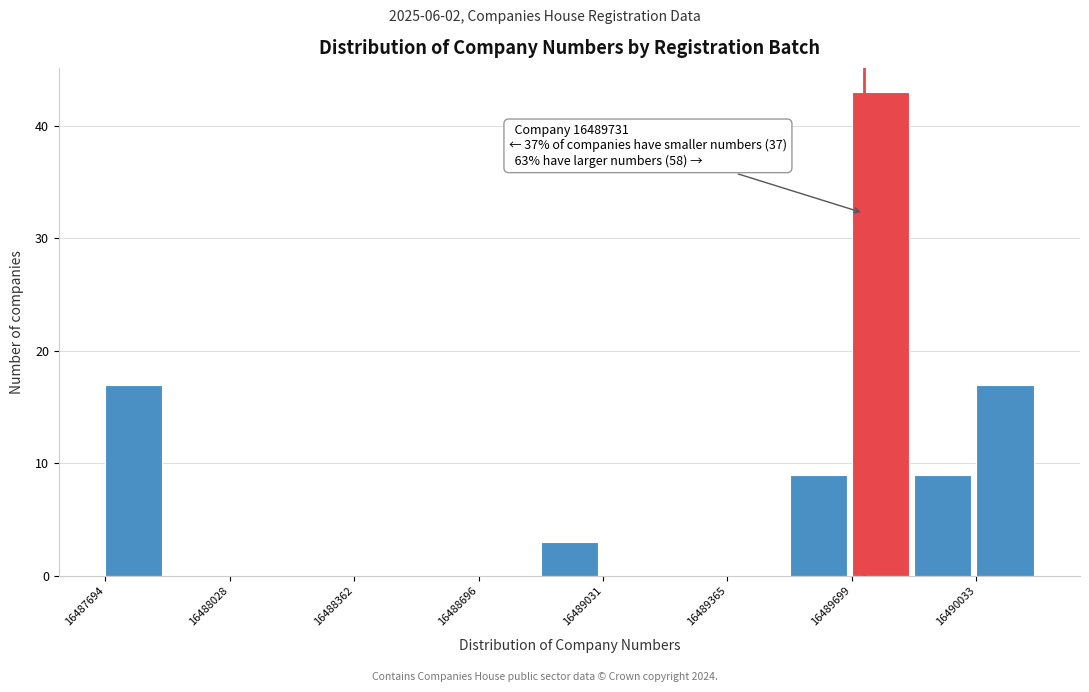

Around what value on the x-axis is the tallest bar? Give the approximate position of its centre, as read against the axis.

16489800